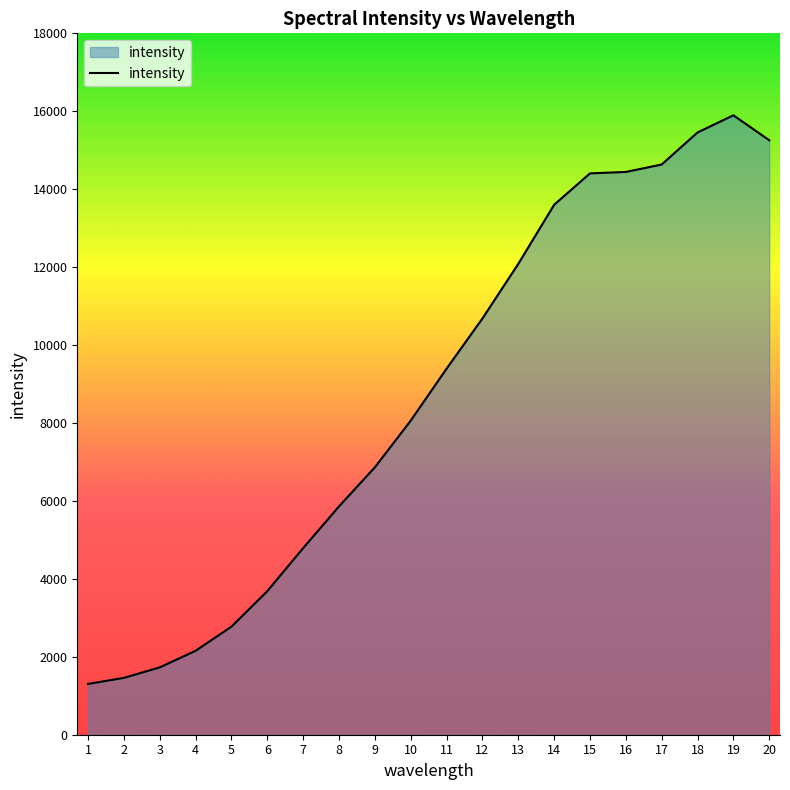

Where is the data nearest to the value 8600?

10